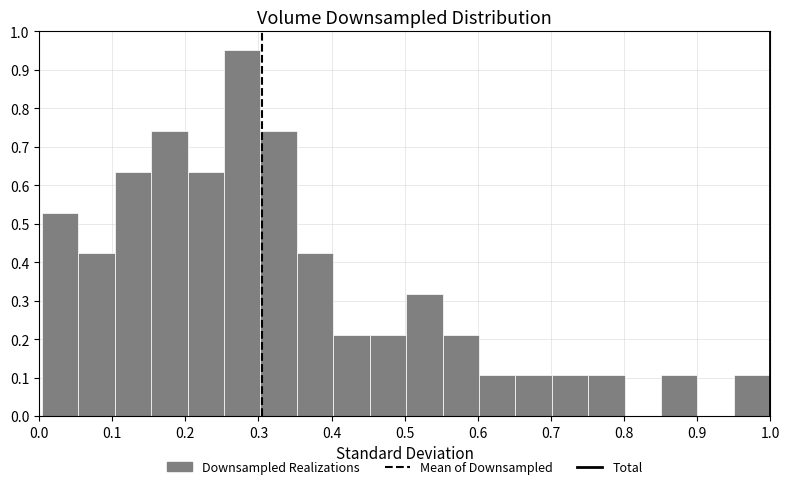

Over which range of the x-axis is the bar tallest?

0.25 to 0.30